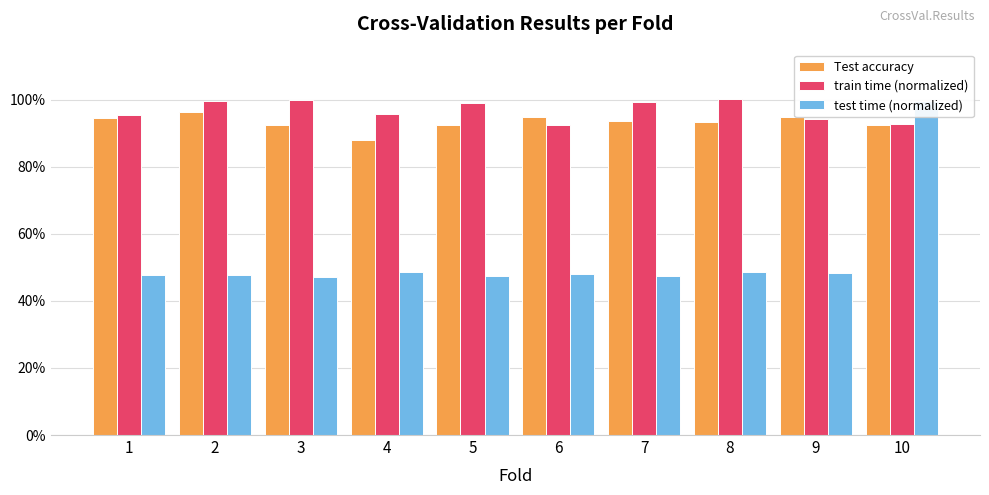

Reading left to right, extract all data points from this chart.

Test accuracy: 1=0.9	2=1.0	3=0.9	4=0.9	5=0.9	6=0.9	7=0.9	8=0.9	9=0.9	10=0.9
train time (normalized): 1=1.0	2=1.0	3=1.0	4=1.0	5=1.0	6=0.9	7=1.0	8=1.0	9=0.9	10=0.9
test time (normalized): 1=0.5	2=0.5	3=0.5	4=0.5	5=0.5	6=0.5	7=0.5	8=0.5	9=0.5	10=1.0